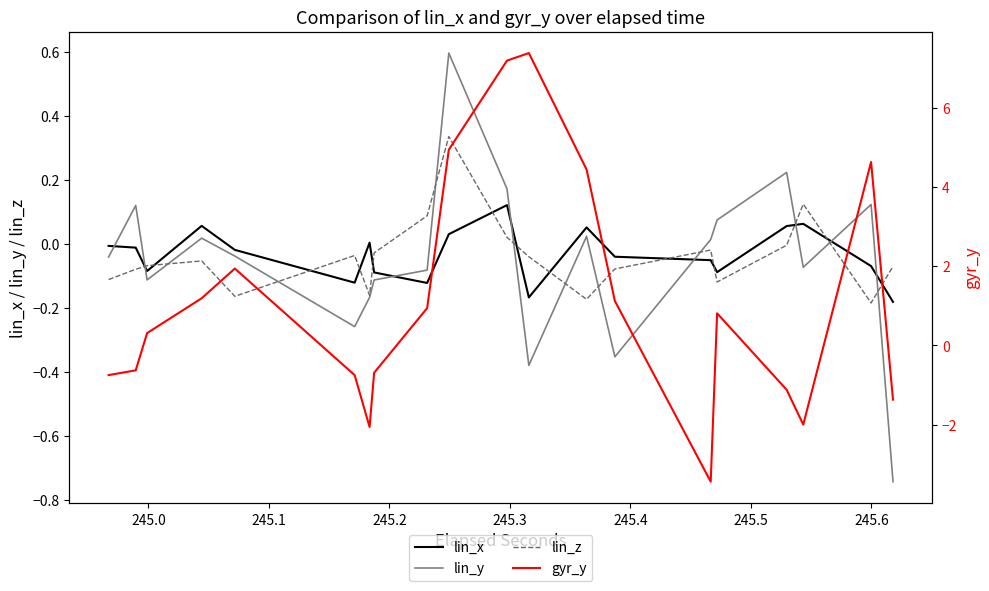

How many intersections are there between lin_y and lin_x?

8